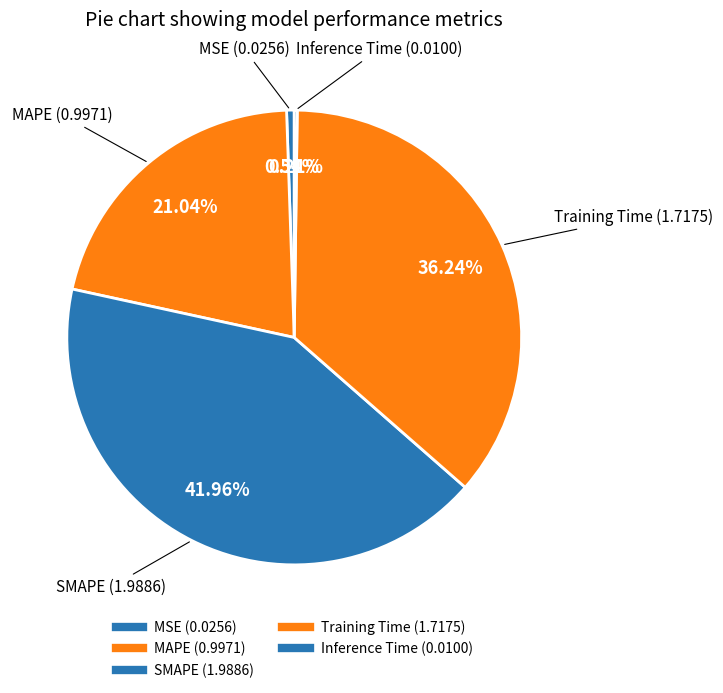

Rank the categories by value from lowest to highest.

Inference Time, MSE, MAPE, Training Time, SMAPE